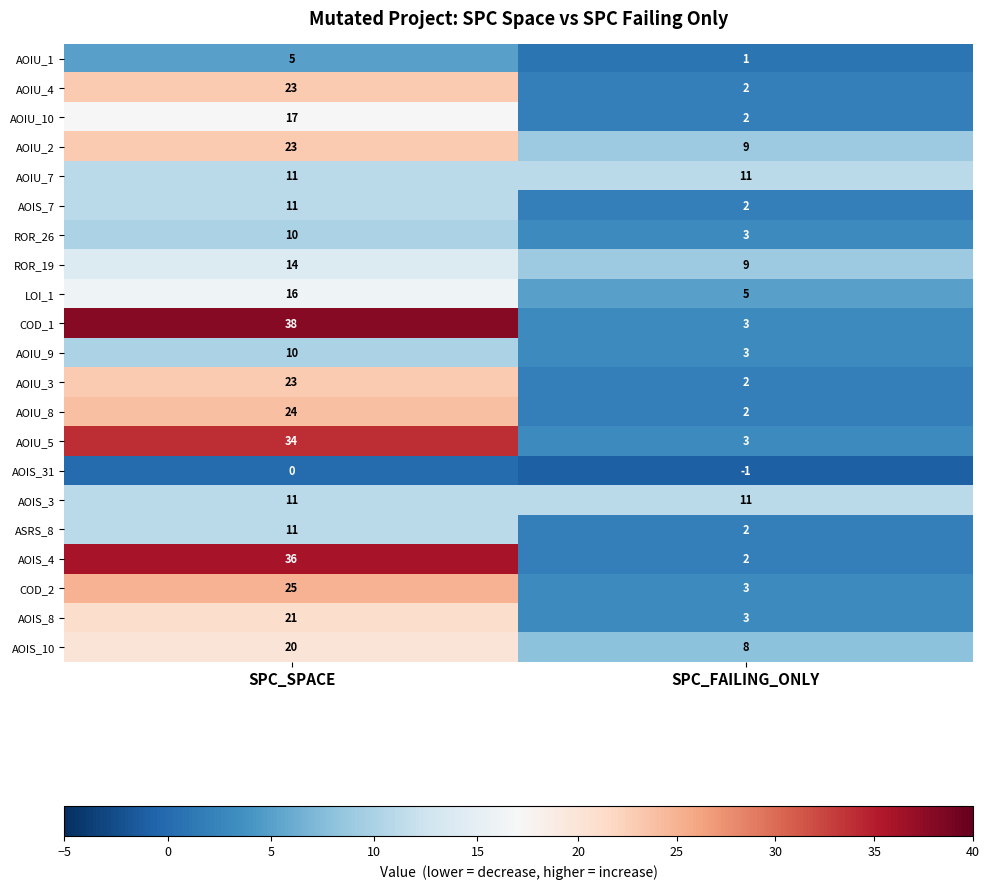

Which series has the widest spread of values?

COD_1